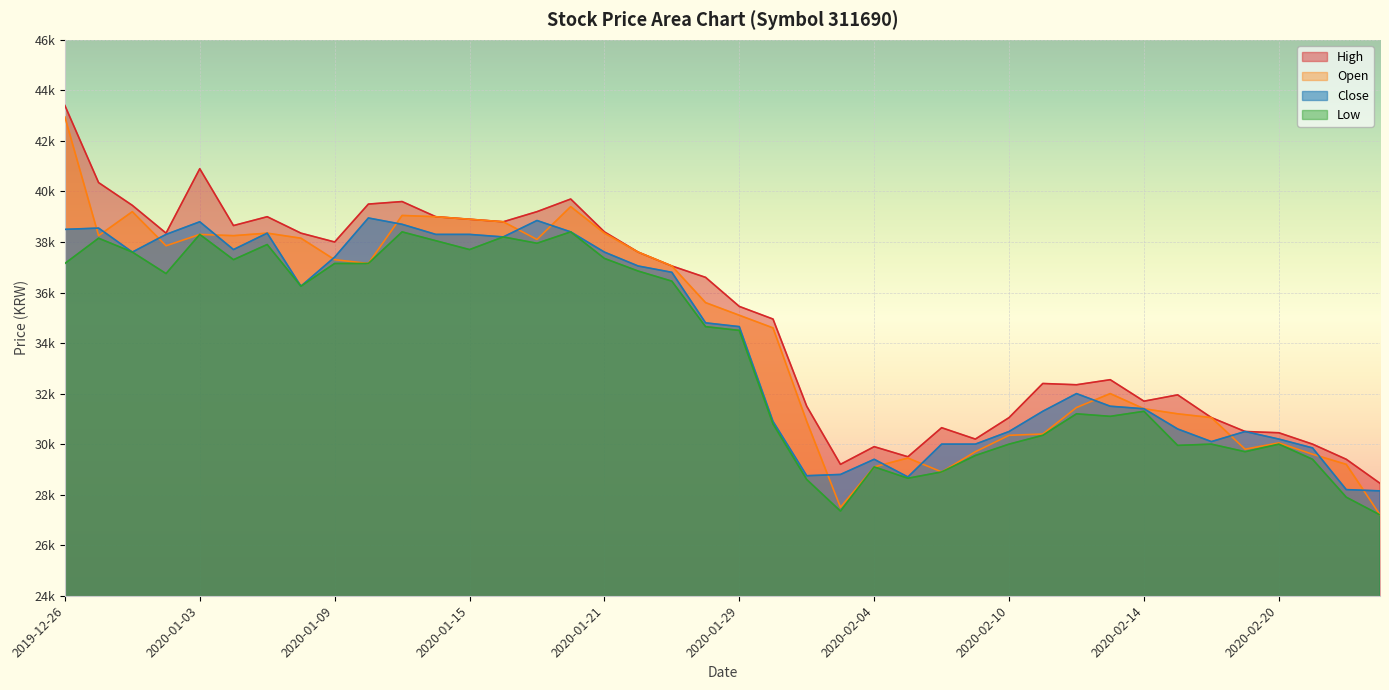

What is the average value of the High series?

35100